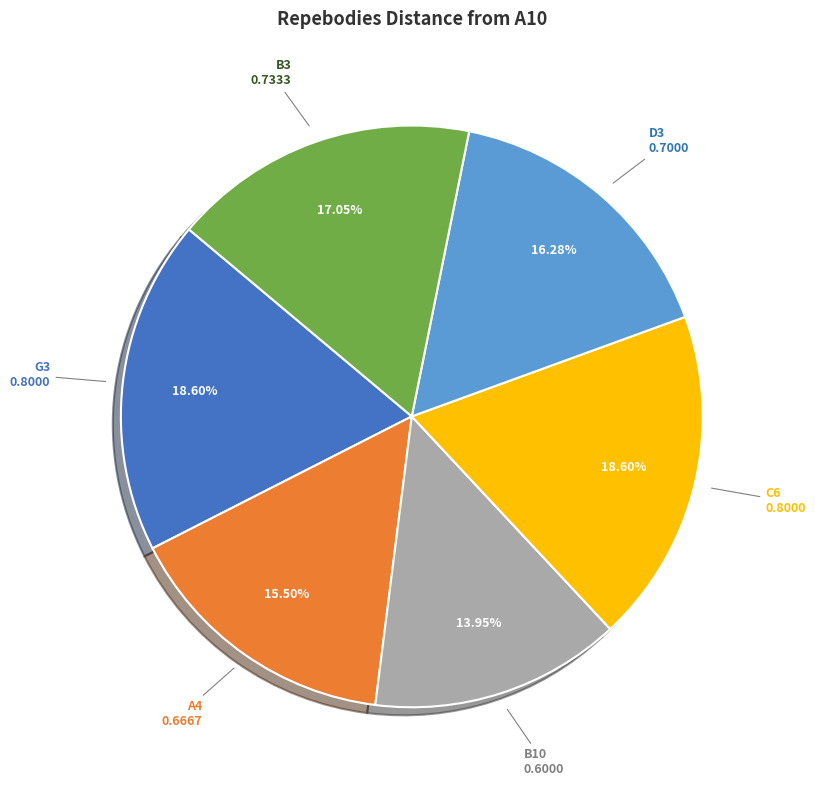

Count the number of slices in the pie.

6